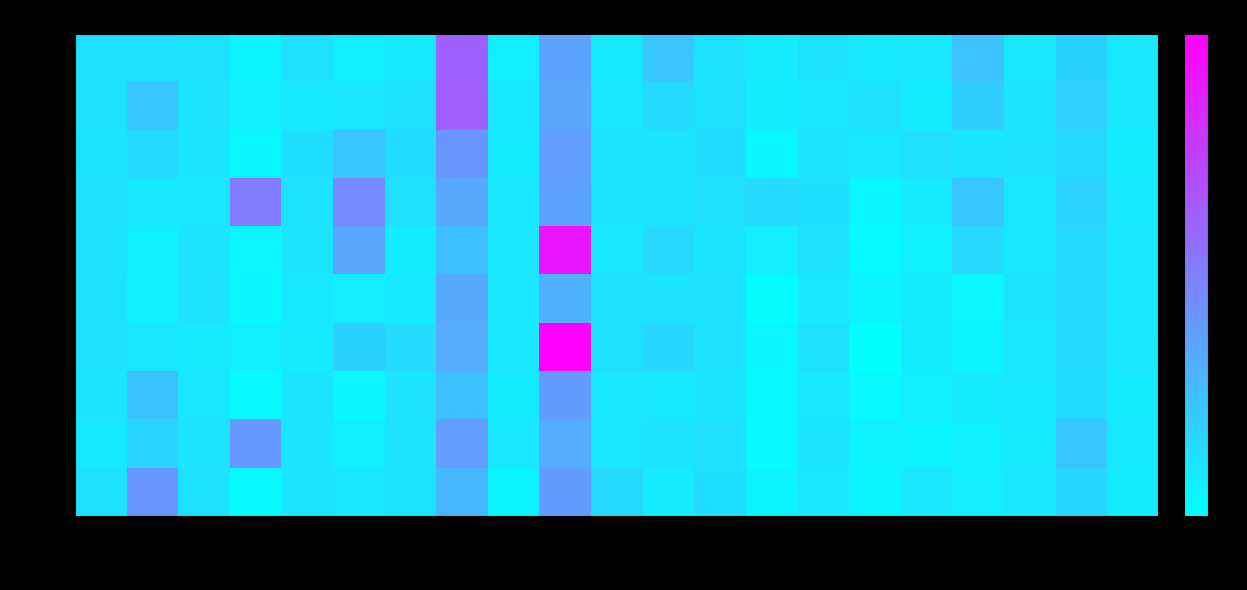

What is the difference between the second highest and second lowest values in the row_2 series?

0.4